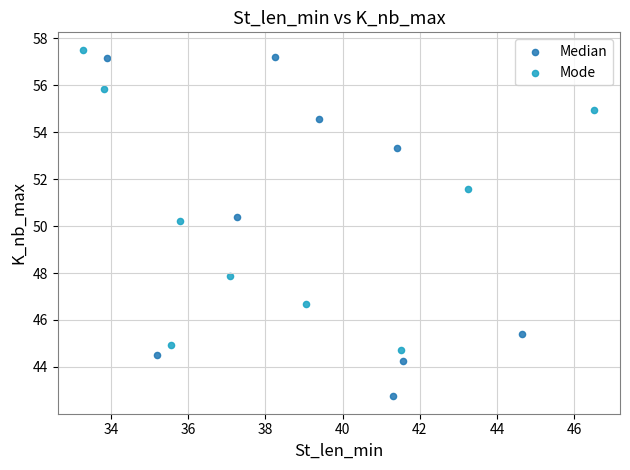

Which series contains the lowest Y value?

Median